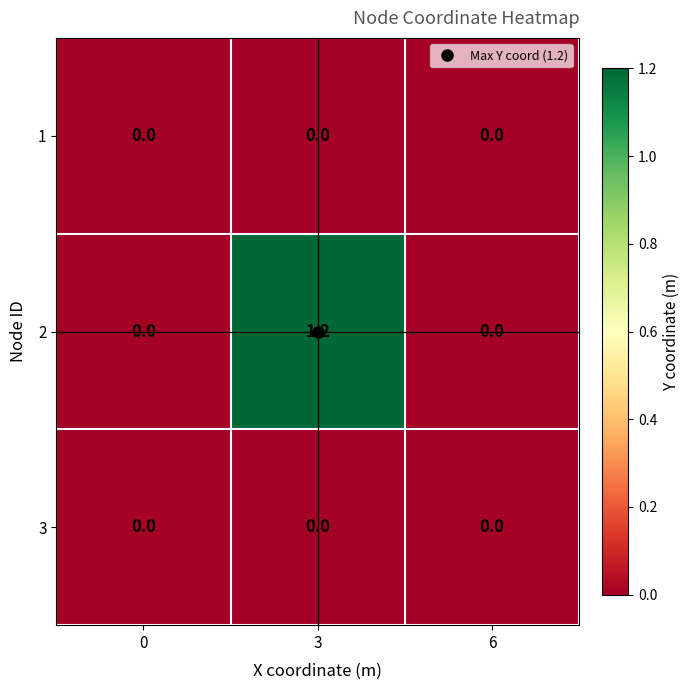

Which series has the largest total across all categories?

2